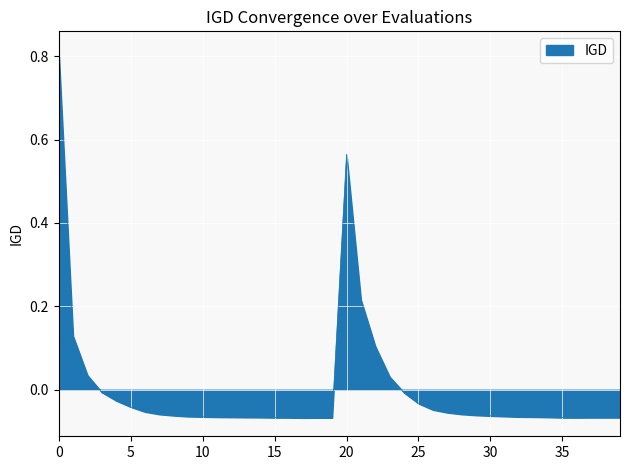

What is the difference between the maximum and minimum values?

0.9